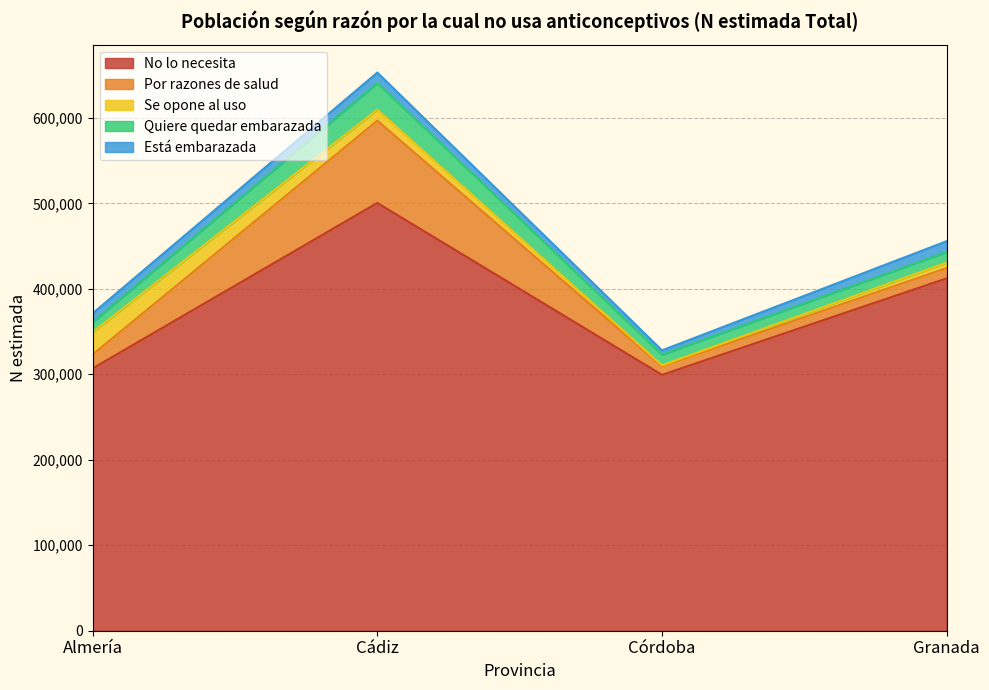

What is the lowest value of the No lo necesita series?

299297